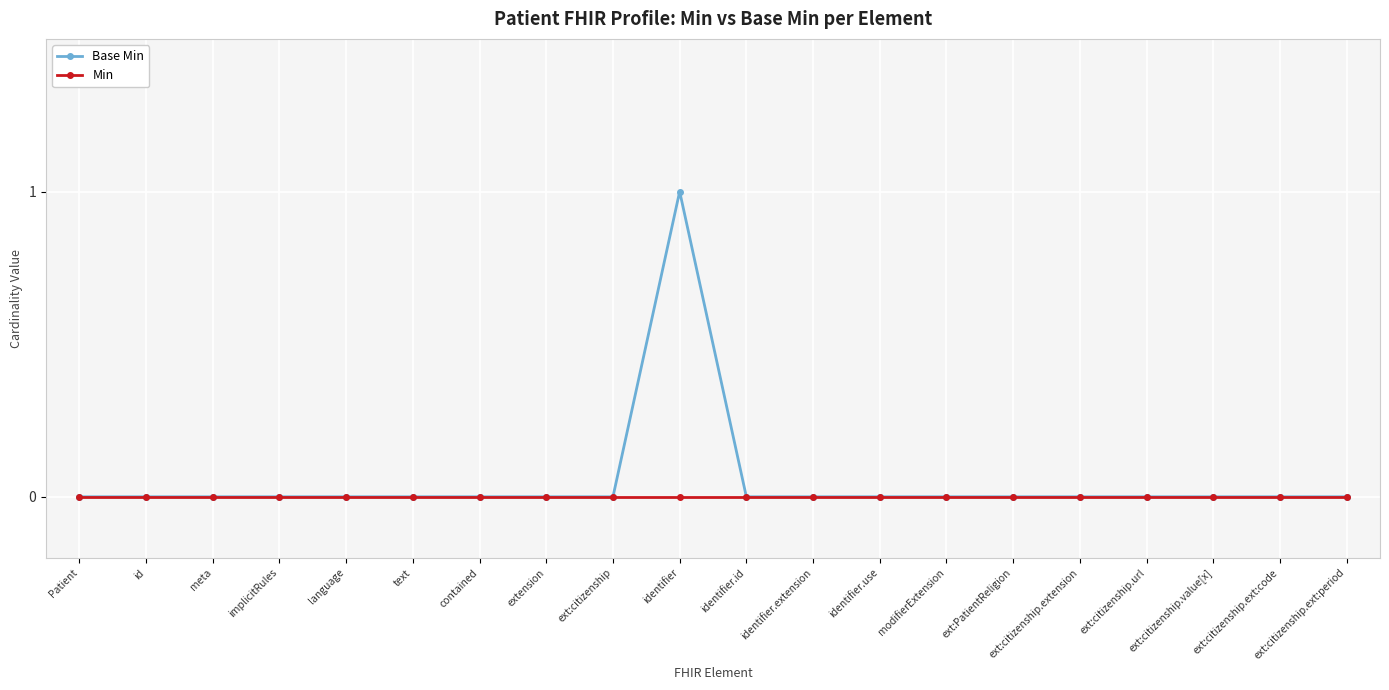

What is the label of the 4th point from the right?

ext:citizenship.url